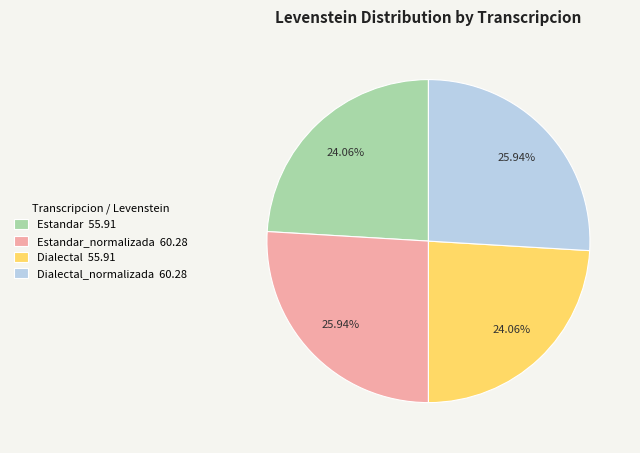

What is the ratio of the value at Estandar_normalizada 60.28 to the value at Dialectal 55.91?

1.1